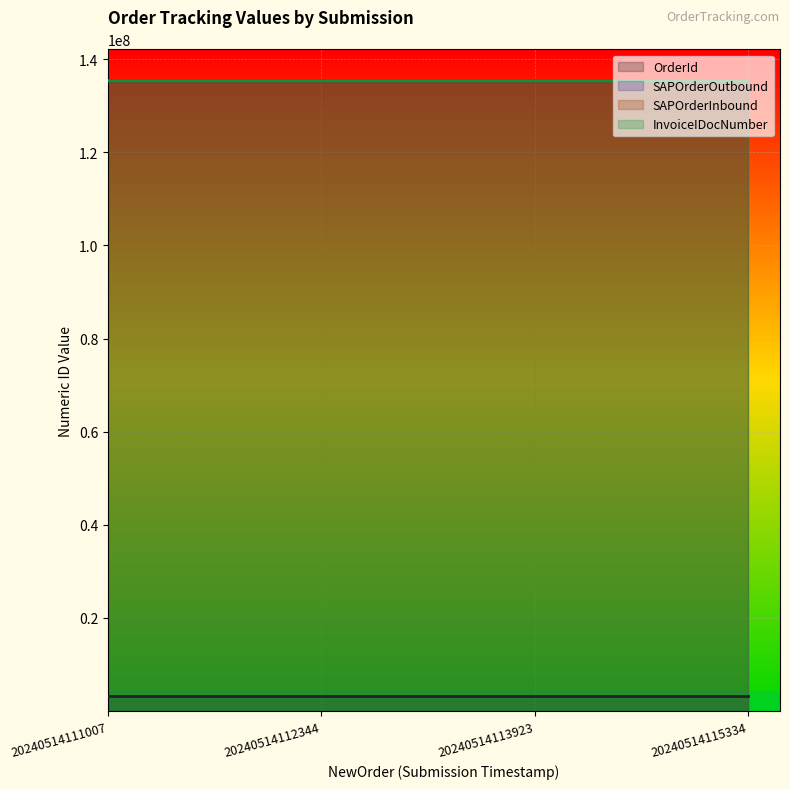

Which category has the highest value across all series?

20240514113923